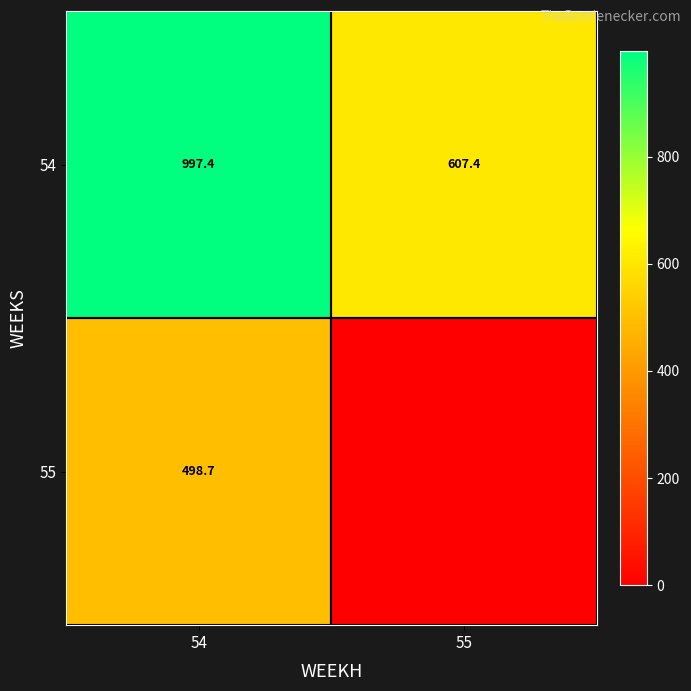

How many values in the 54 series exceed 997?

1